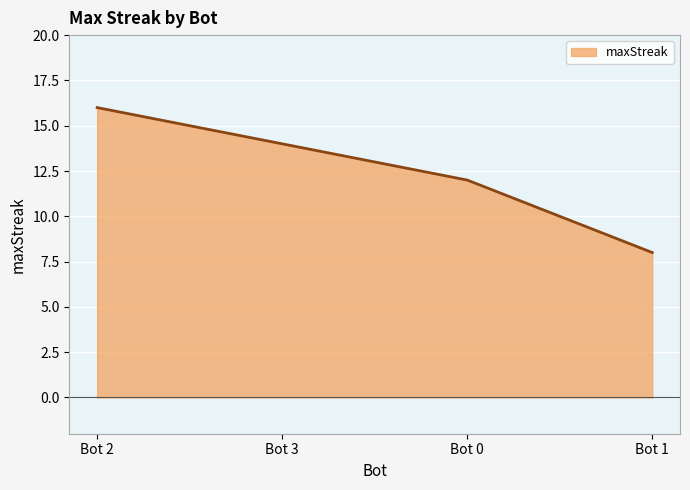

What position from the left is Bot 2?

1